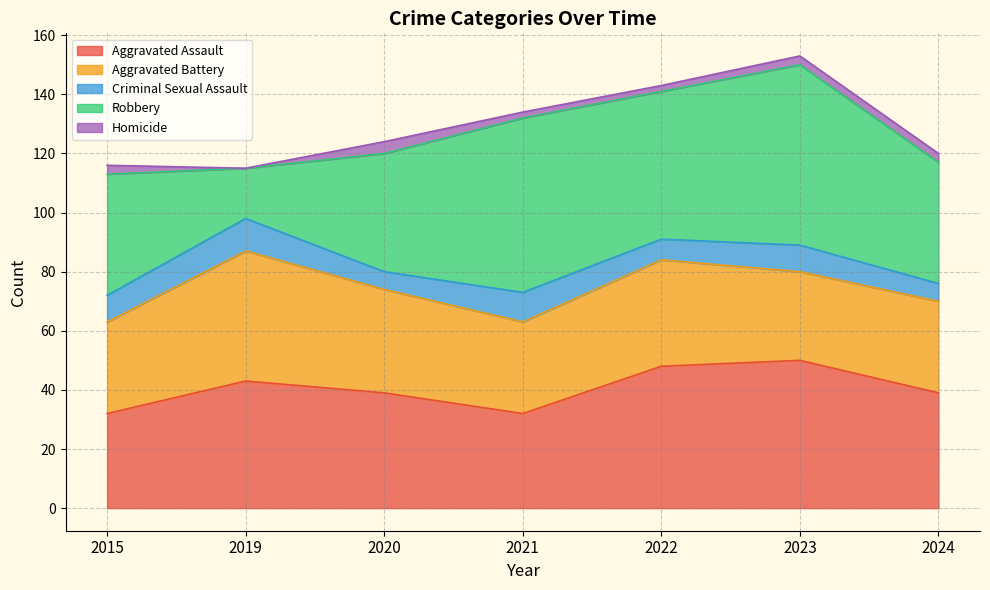

True or false: Robbery and Criminal Sexual Assault intersect in this chart.

False